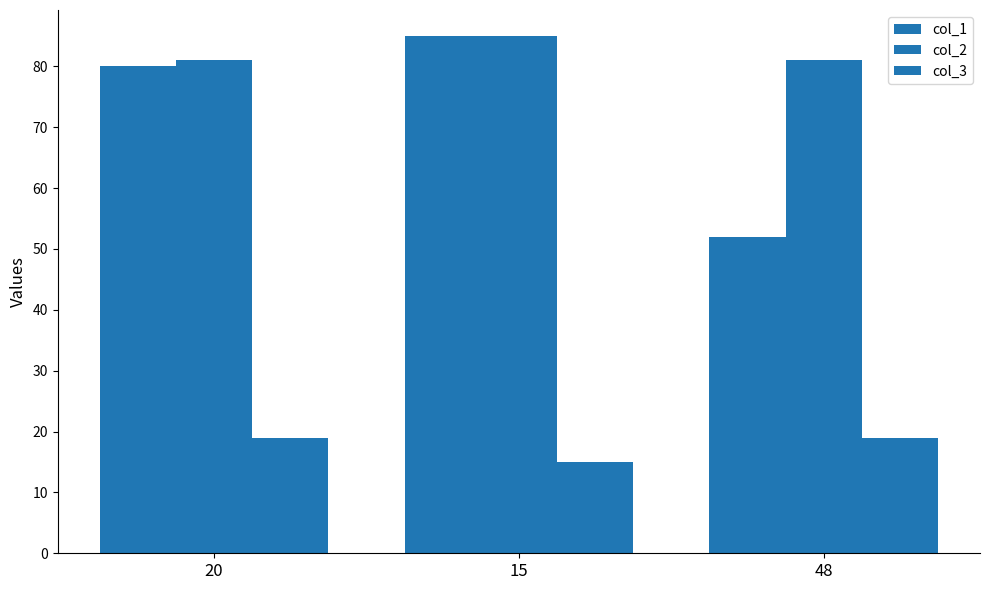

How many data points in col_3 are less than 19?

1